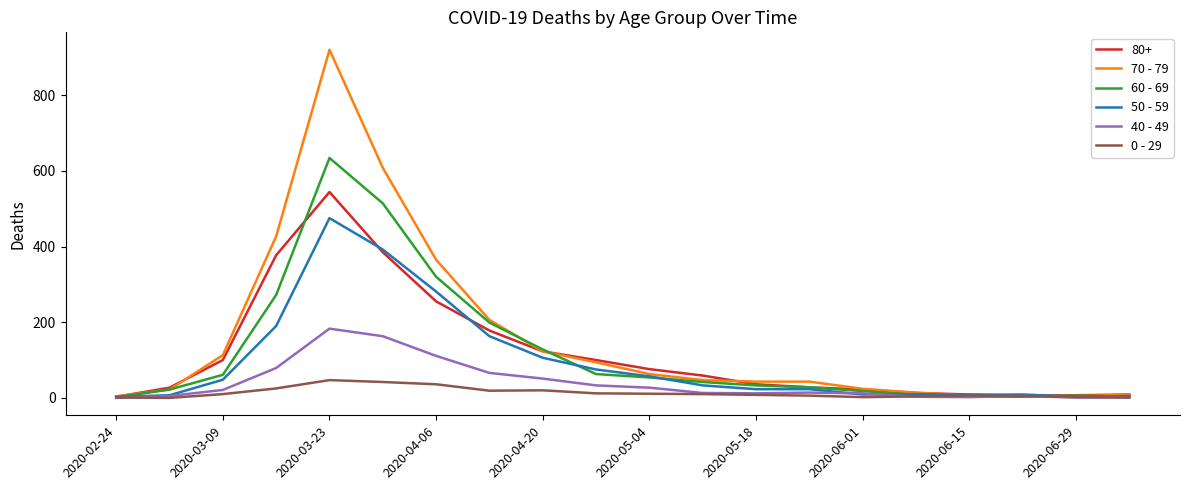

Rank the series by their maximum value, from highest to lowest.

70 - 79, 60 - 69, 80+, 50 - 59, 40 - 49, 0 - 29